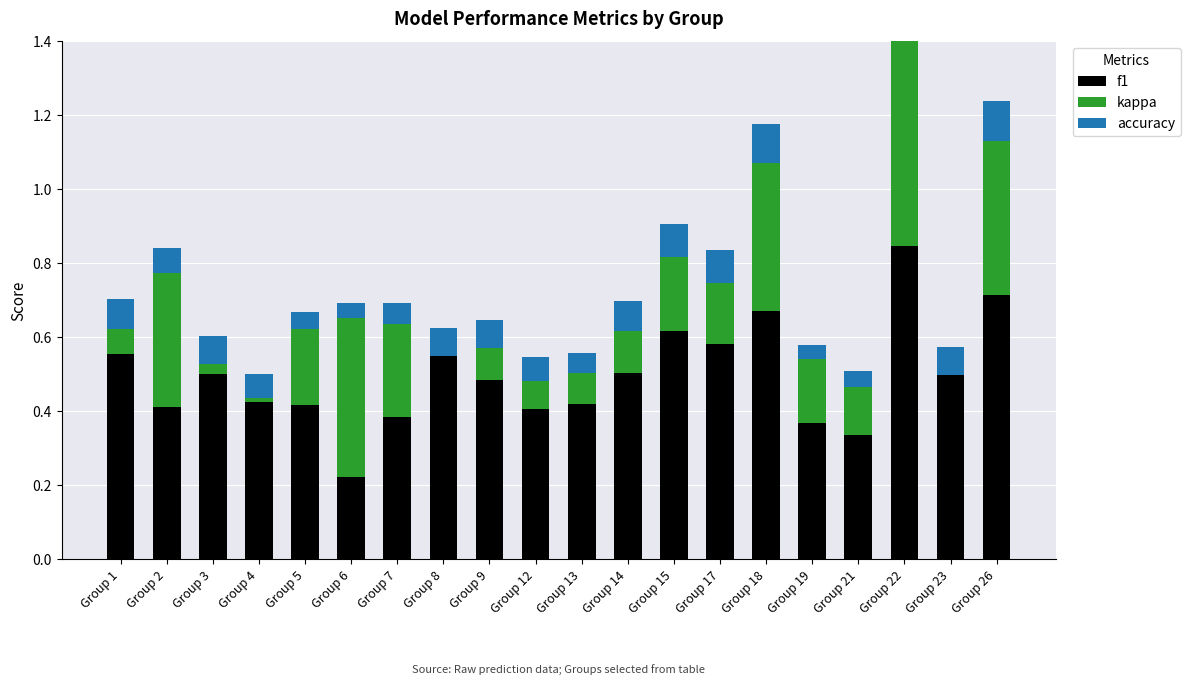

True or false: f1 has a value of 0.4 at Group 13.

True